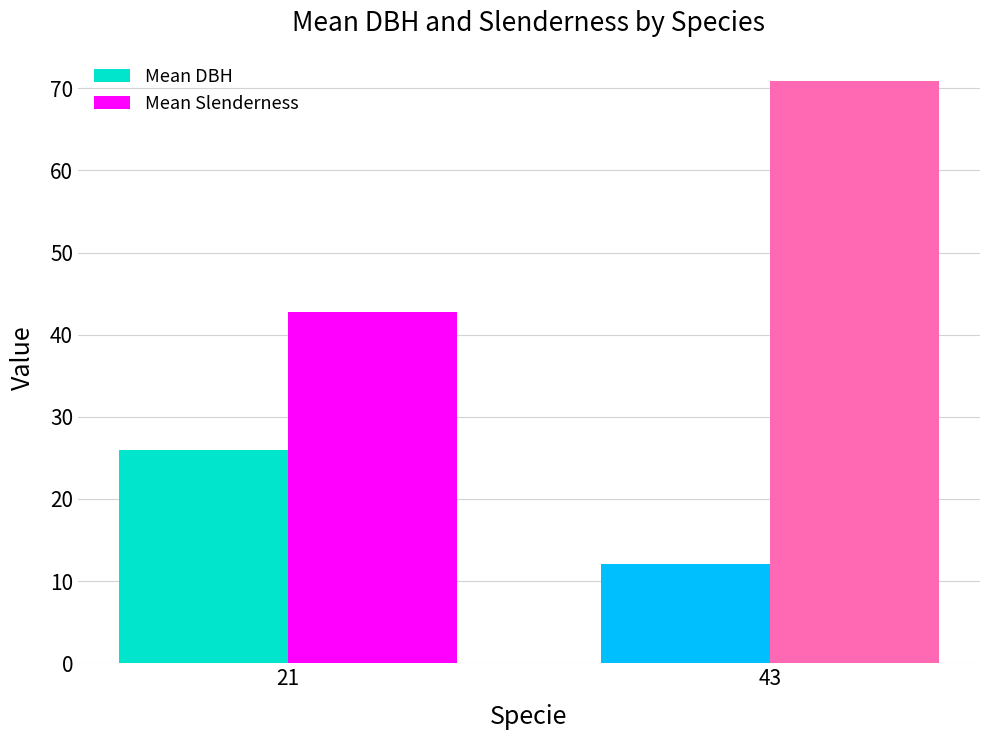

At which category is the sum across all series the highest?

43